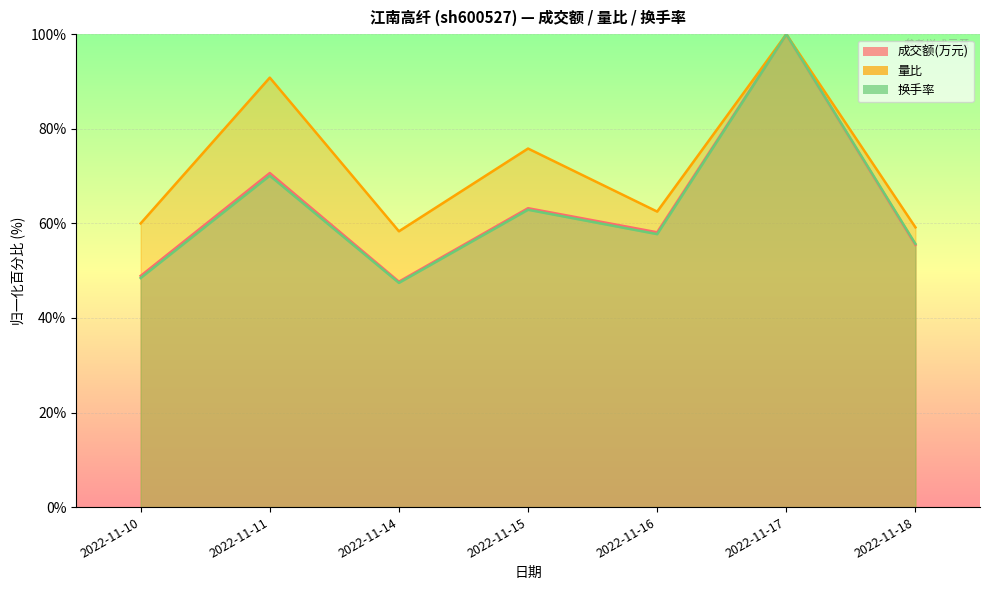

How many data points in 换手率 are above 57?

4